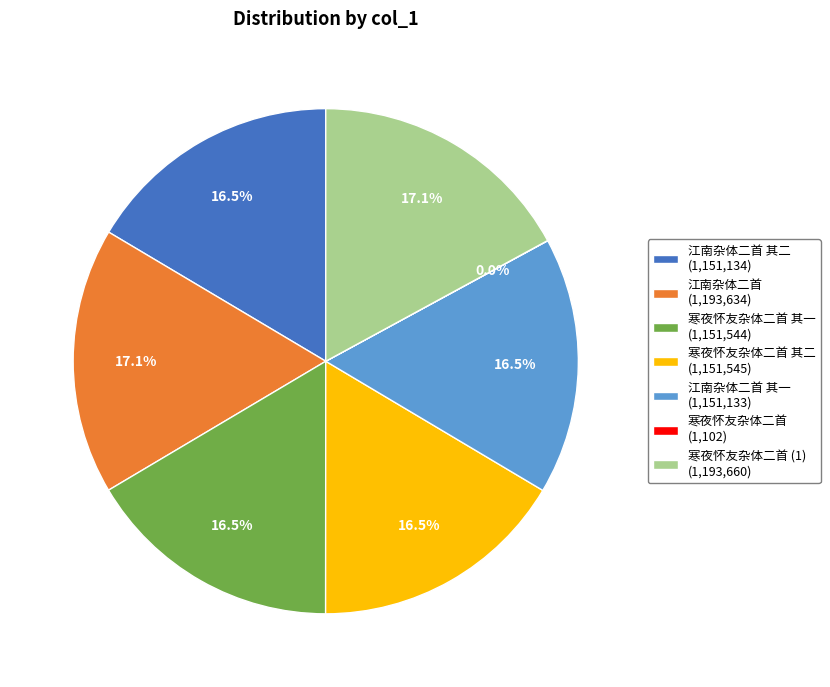

What is the ratio of the value at 寒夜怀友杂体二首 其二 (1,151,545) to the value at 寒夜怀友杂体二首 其一 (1,151,544)?

1.0